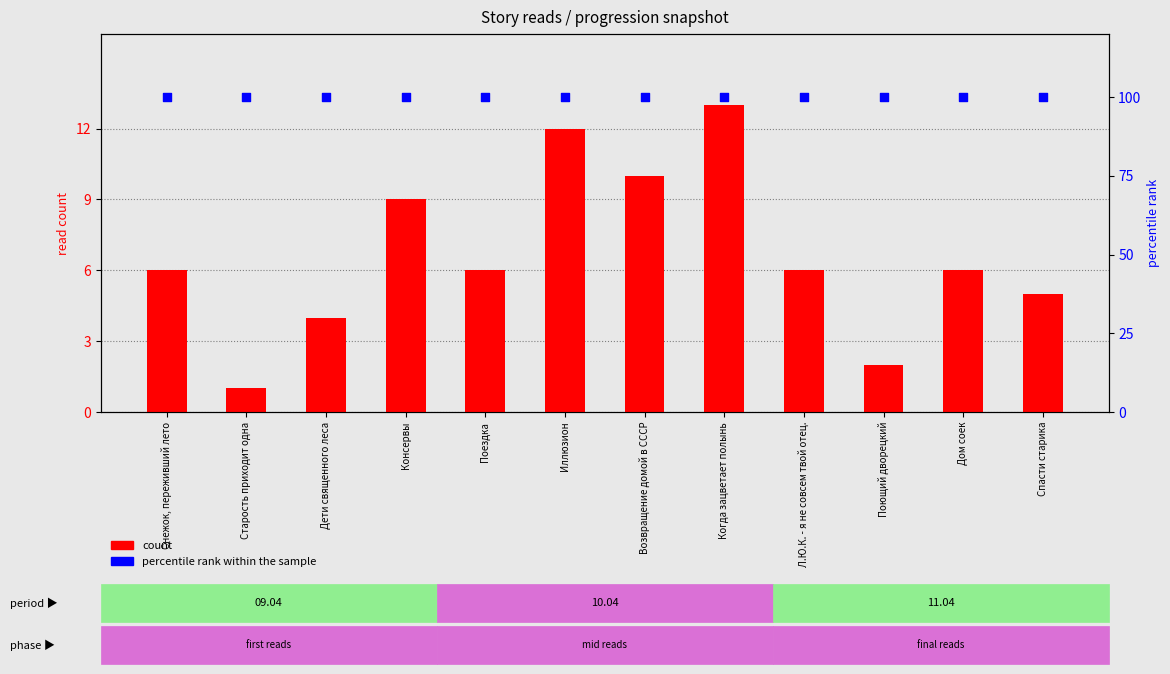

Which series has the largest total across all categories?

percentile rank within the sample